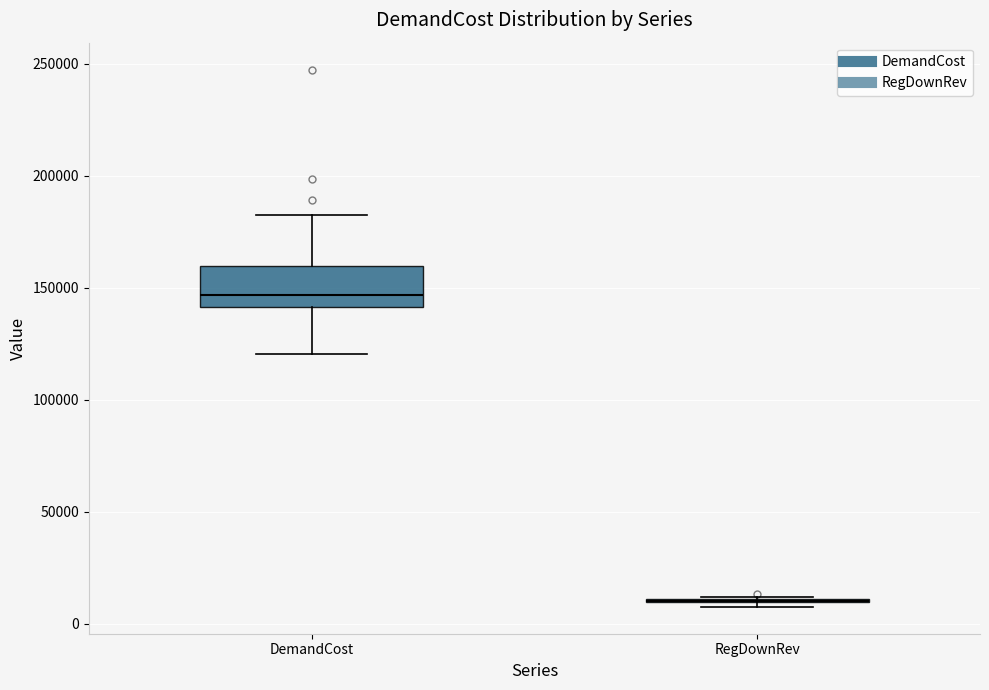

Reading left to right, read every box against the y-axis: the position of its median line, the range the box covers, and the ends of its whiskers. The values are not printed on the chart, so give them approximately, as read against the axis.

DemandCost: median 145000, box 140000 to 160000, whiskers 120000 to 180000
RegDownRev: box collapsed to a line at 10000, whiskers 10000 to 10000